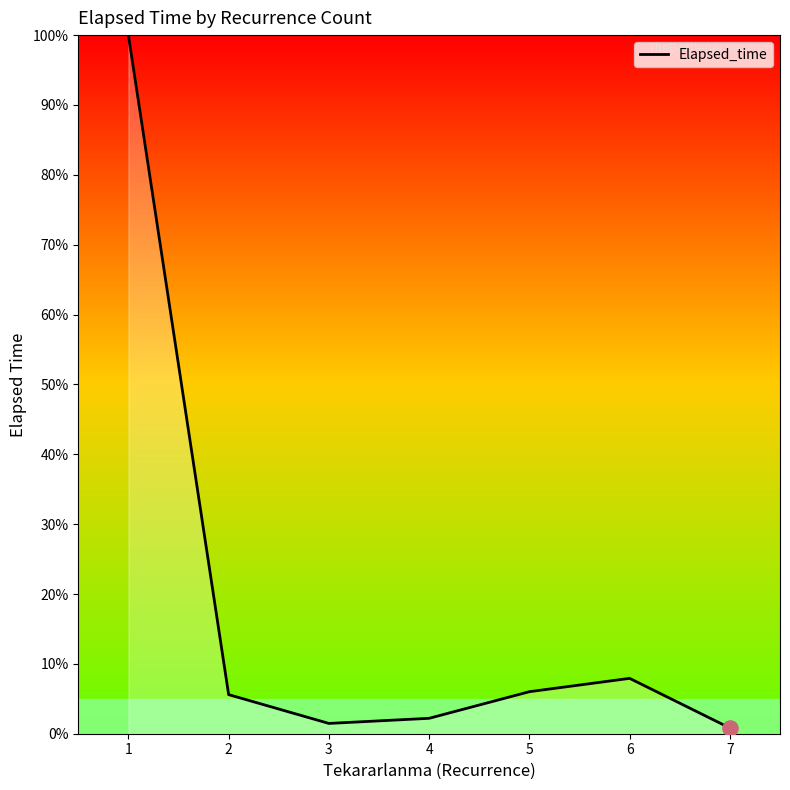

What is the ratio of the value at 1 to the value at 5?

16.6